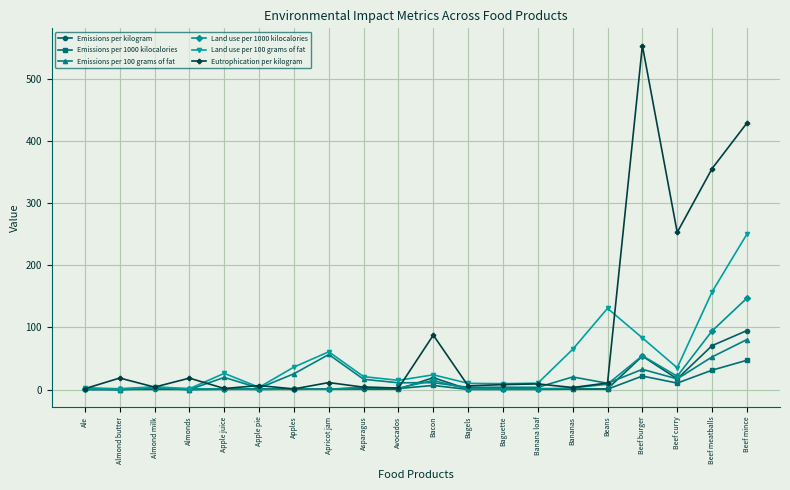

What is the label of the 10th point from the left?

Avocados